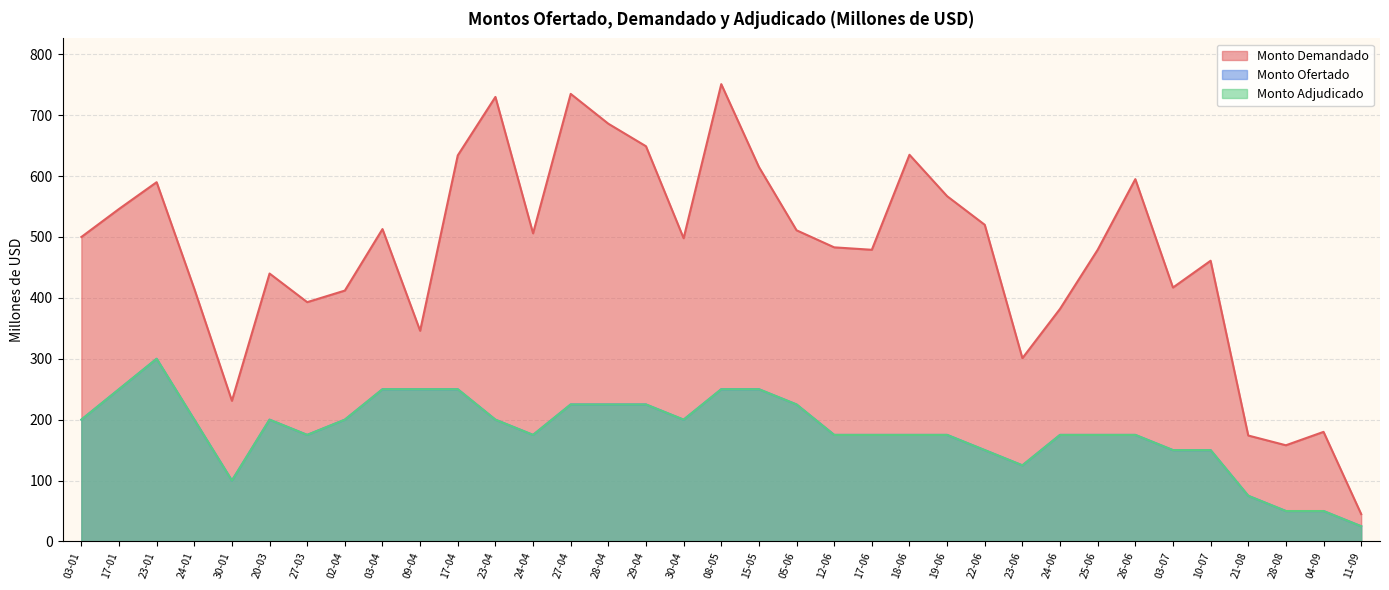

Which category has the highest value in the Monto Adjudicado series?

23-01